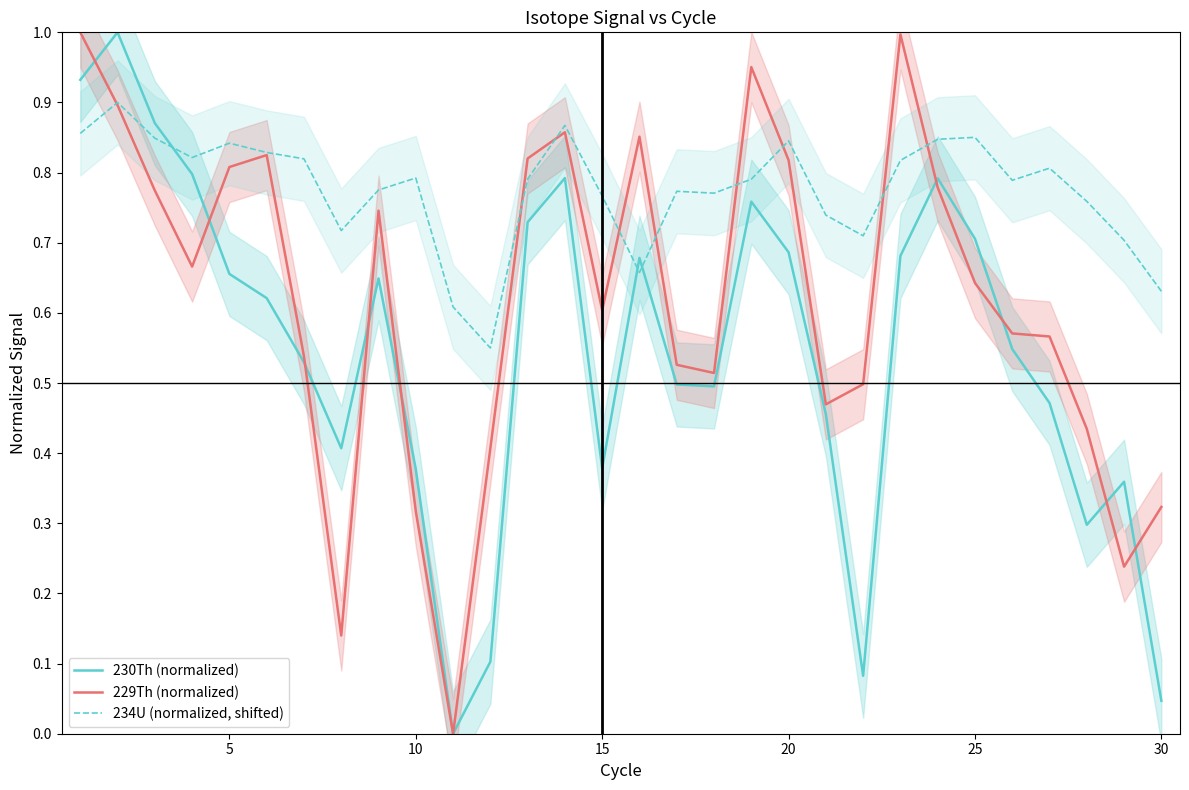

Reading left to right, list all the values displayed in this chart.

230Th (normalized): 0.9	1.0	0.9	0.8	0.7	0.6	0.5	0.4	0.6	0.4	0.0	0.1	0.7	0.8	0.4	0.7	0.5	0.5	0.8	0.7	0.5	0.1	0.7	0.8	0.7	0.5	0.5	0.3	0.4	0.0
229Th (normalized): 1.0	0.9	0.8	0.7	0.8	0.8	0.5	0.1	0.7	0.3	0.0	0.4	0.8	0.9	0.6	0.9	0.5	0.5	1.0	0.8	0.5	0.5	1.0	0.8	0.6	0.6	0.6	0.4	0.2	0.3
234U (normalized, shifted): 0.9	0.9	0.8	0.8	0.8	0.8	0.8	0.7	0.8	0.8	0.6	0.6	0.8	0.9	0.8	0.7	0.8	0.8	0.8	0.8	0.7	0.7	0.8	0.8	0.9	0.8	0.8	0.8	0.7	0.6